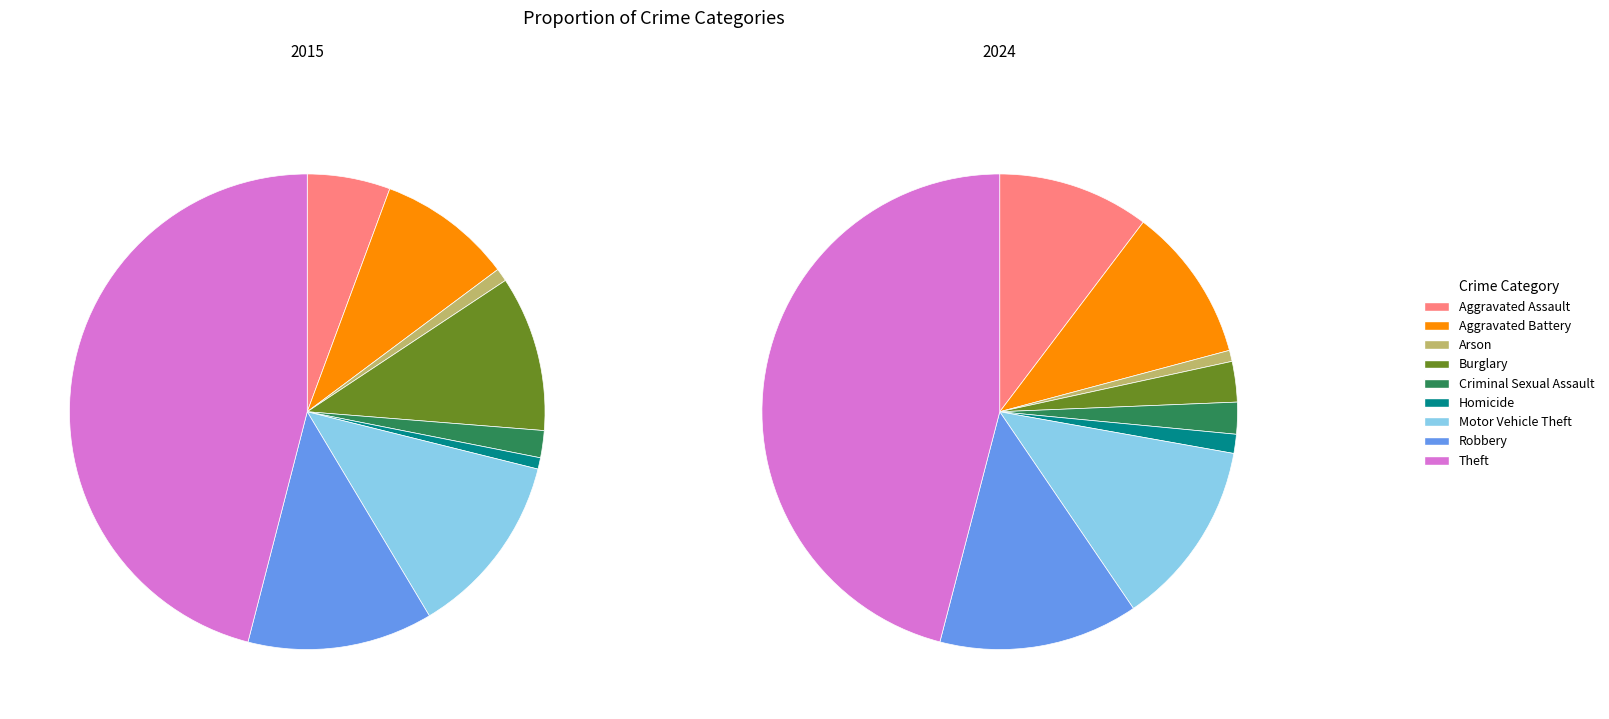

Is it true that Motor Vehicle Theft is 13% of the pie?

True